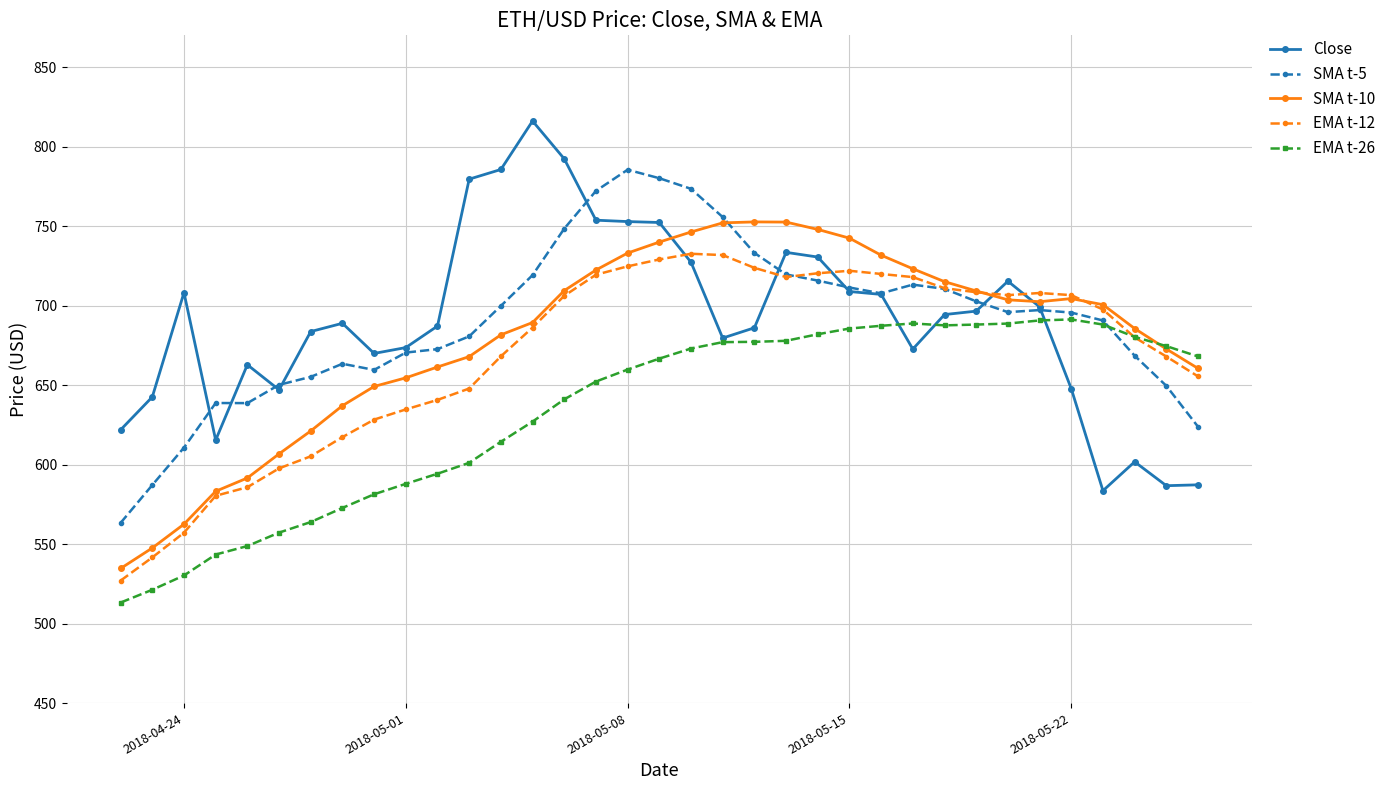

What is the maximum value for EMA t-12?

732.6